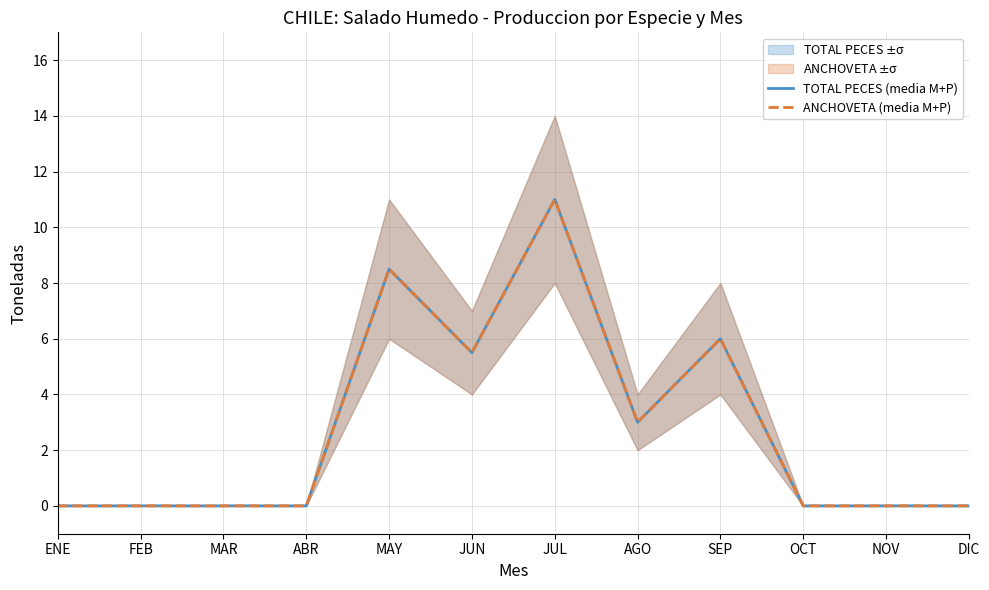

Reading left to right, what are all the values shown in this chart?

TOTAL PECES (media M+P): 0.0	0.0	0.0	0.0	8.5	5.5	11.0	3.0	6.0	0.0	0.0	0.0
ANCHOVETA (media M+P): 0.0	0.0	0.0	0.0	8.5	5.5	11.0	3.0	6.0	0.0	0.0	0.0